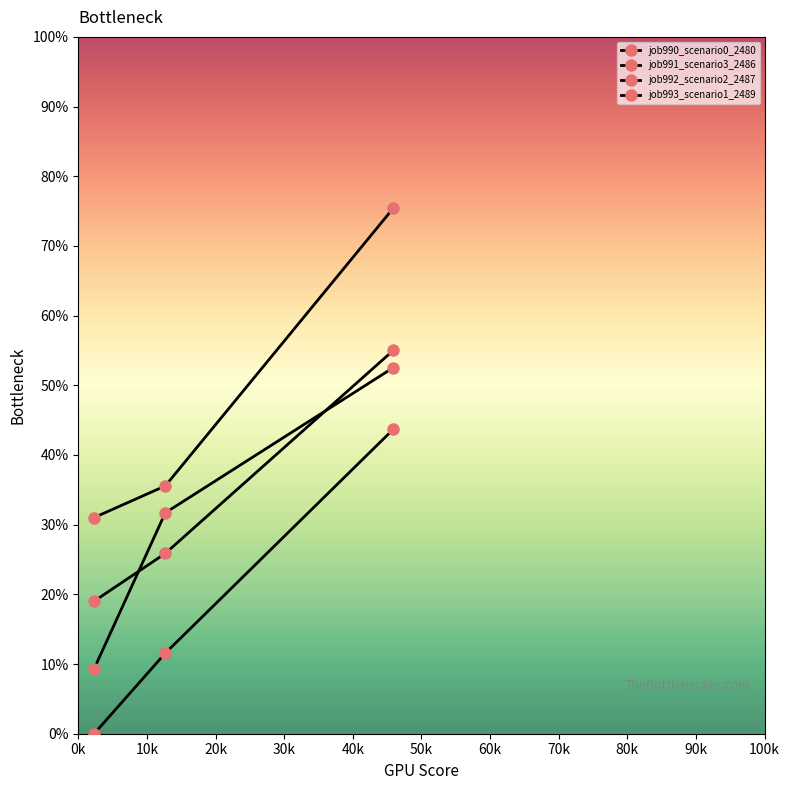

Which series has the largest total across all categories?

job991_scenario3_2486